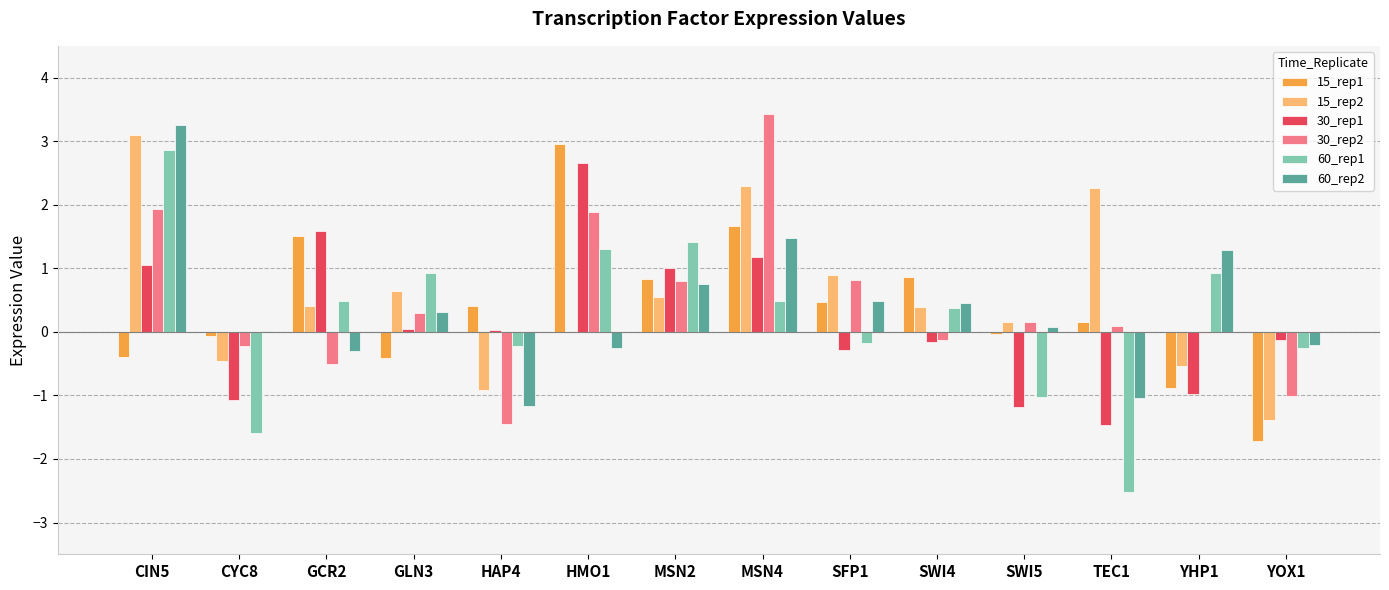

What is the sum of the 60_rep1 values at SWI4 and GCR2?

0.9